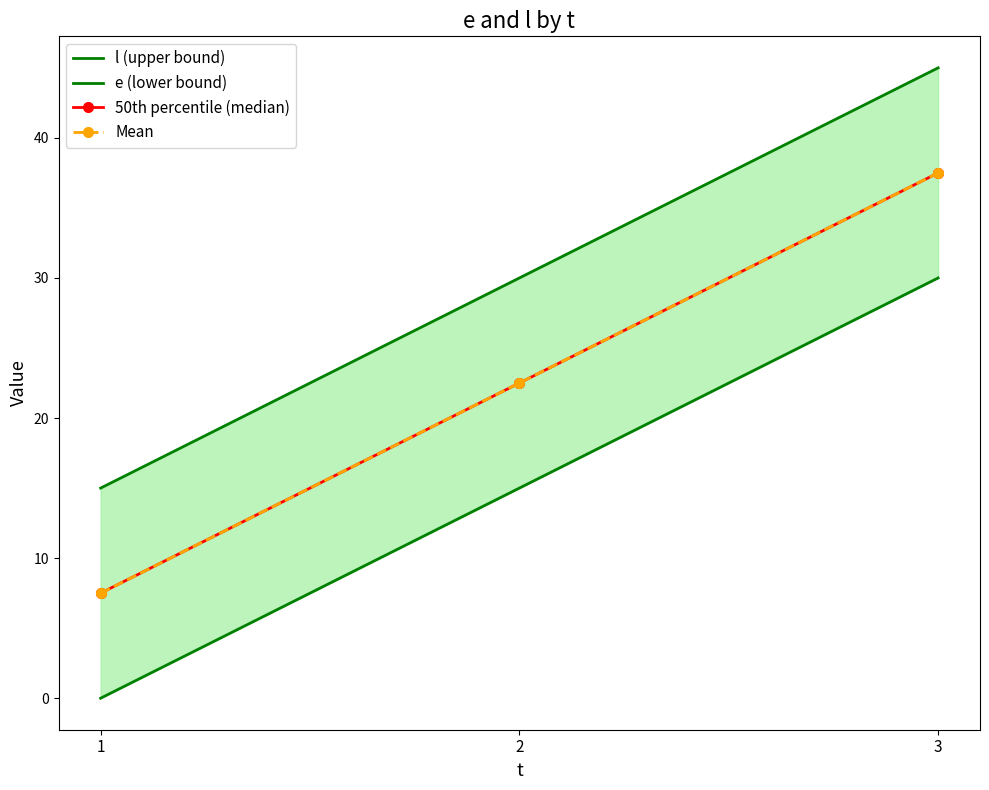

What is the difference between the maximum and minimum values in the e (lower bound) series?

30.0